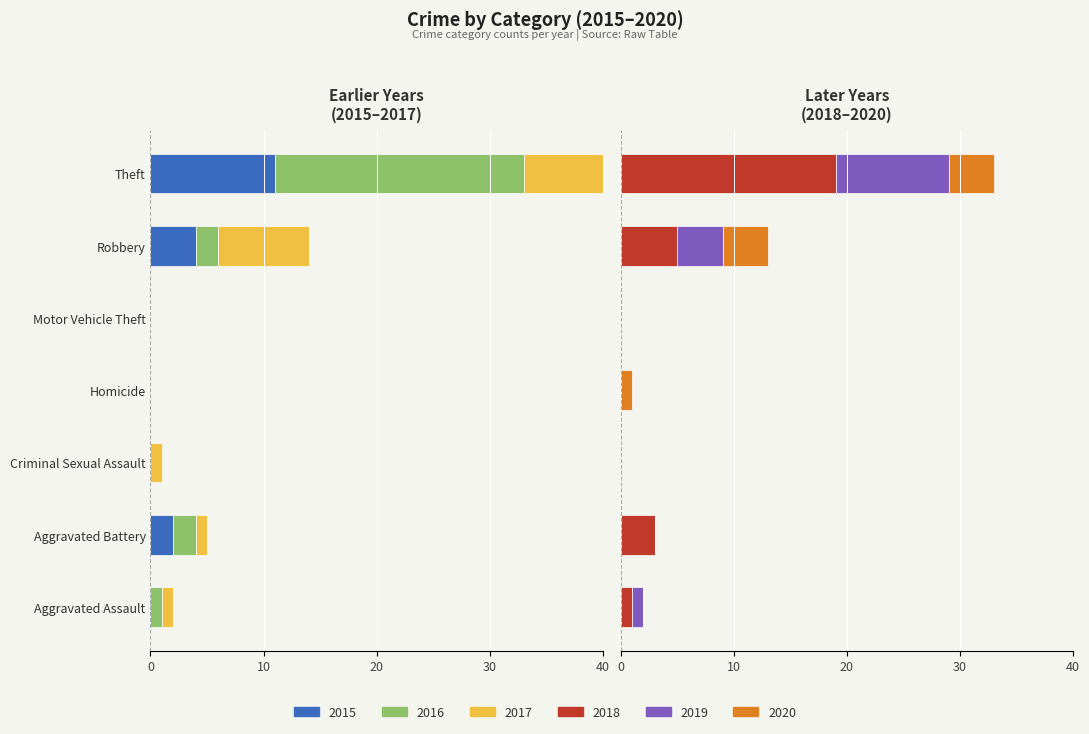

What is the difference between the second highest and minimum values in the 2019 series?

4